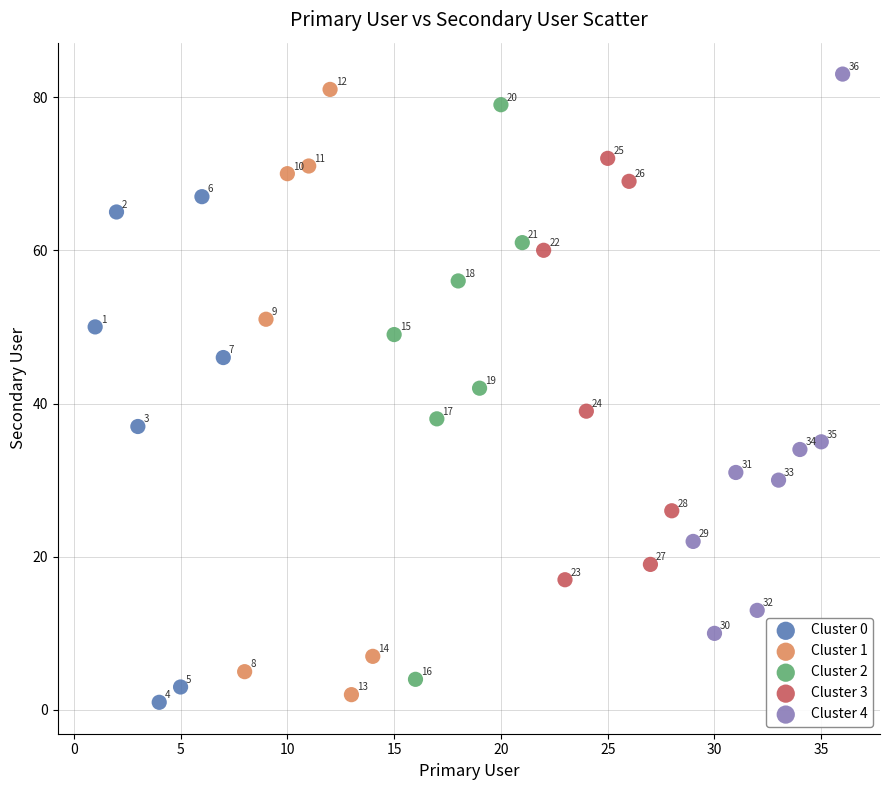

What are all the series names shown in the legend?

Cluster 0, Cluster 1, Cluster 2, Cluster 3, Cluster 4